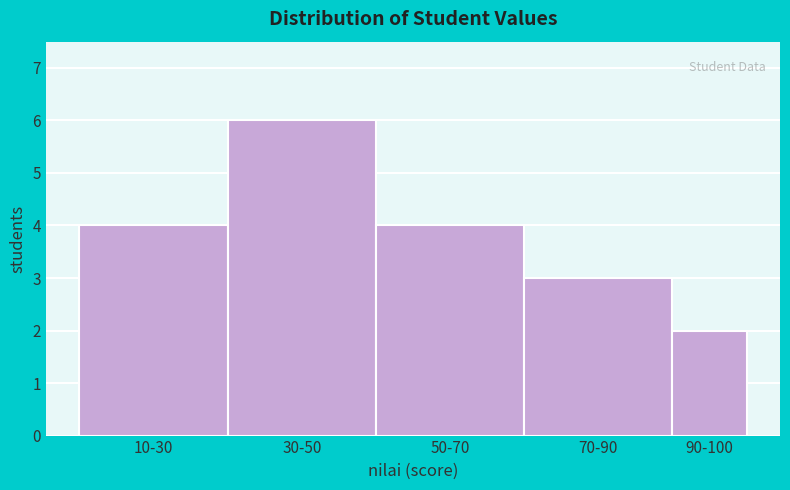

Reading left to right, list all the values displayed in this chart.

4	6	4	3	2